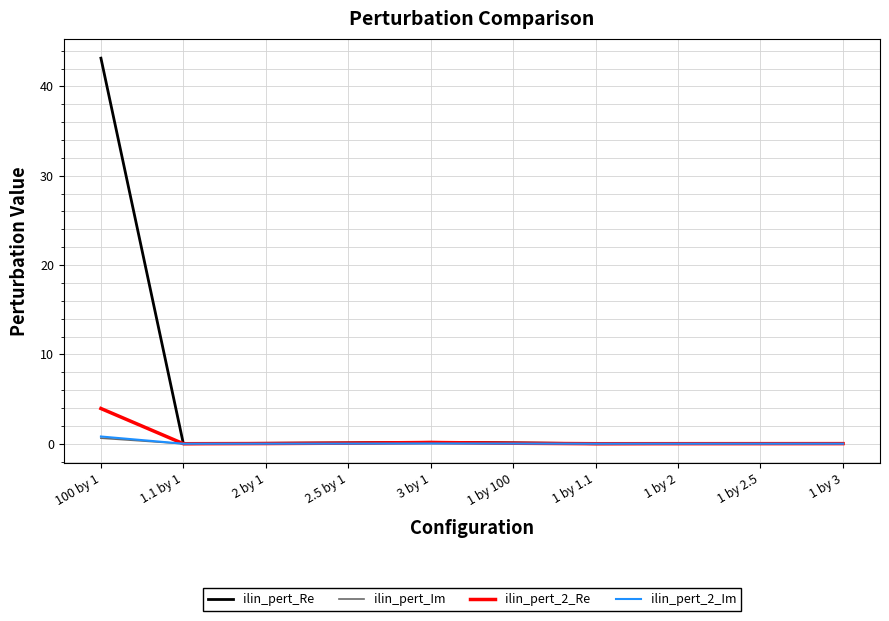

Which label corresponds to the largest value in the chart?

100 by 1